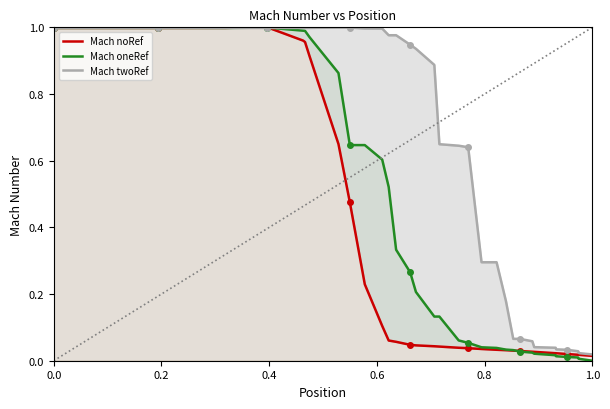

At how many categories does at least one series exceed 0?

40